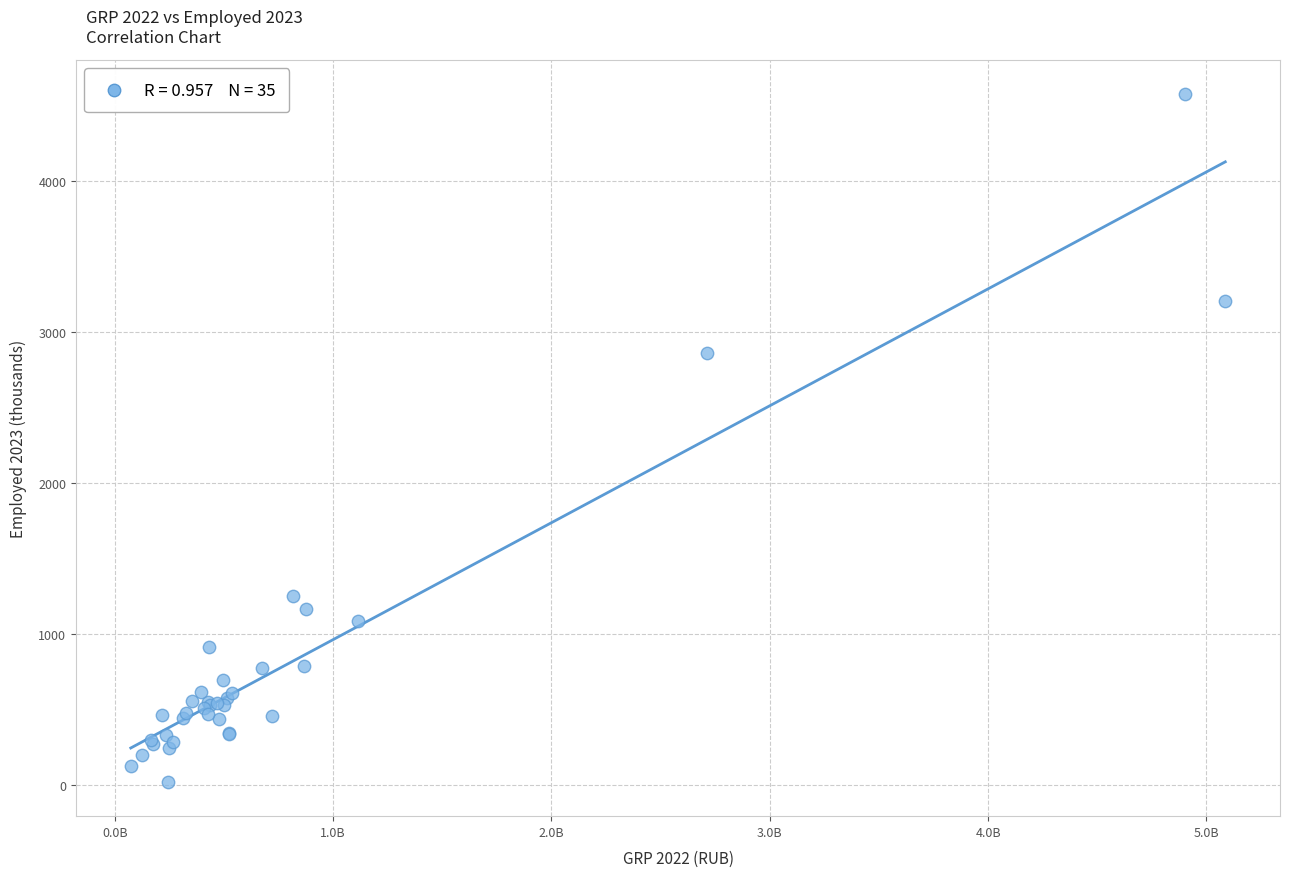

What Y value in the scatter plot is closest to 2298?

2861.2